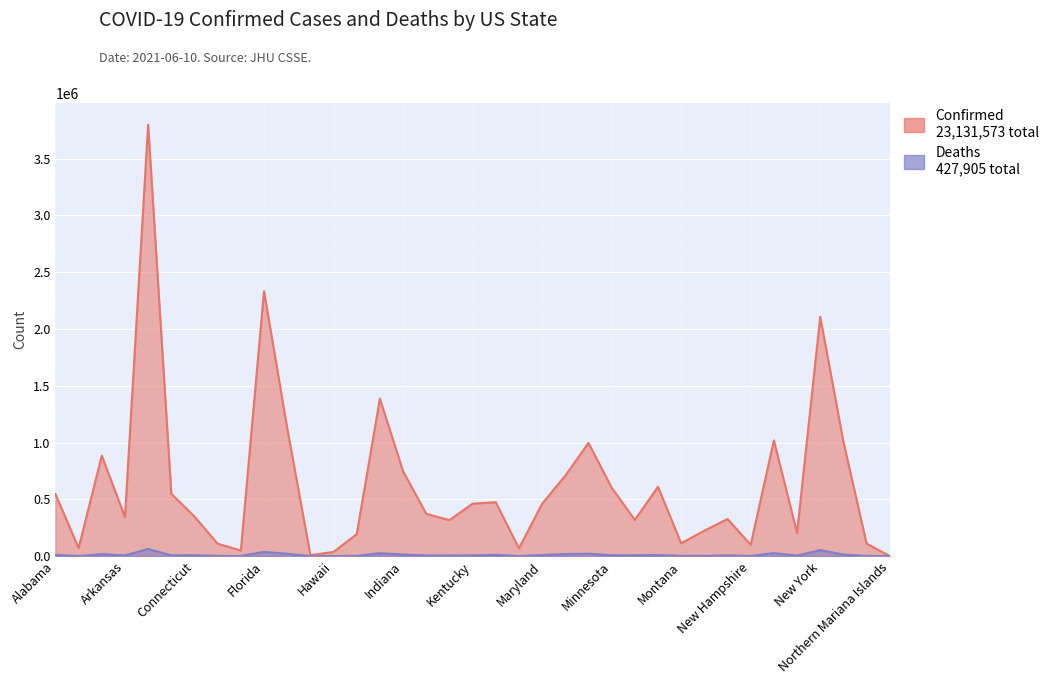

What is the spread (max minus min) of values at New Jersey?

992175